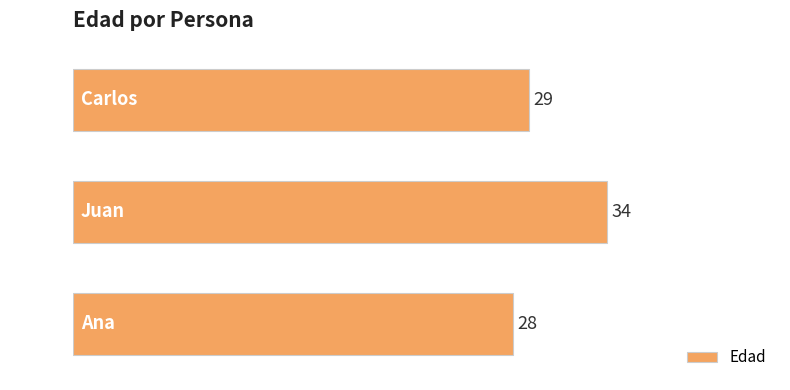

How many data points does each series have?

3